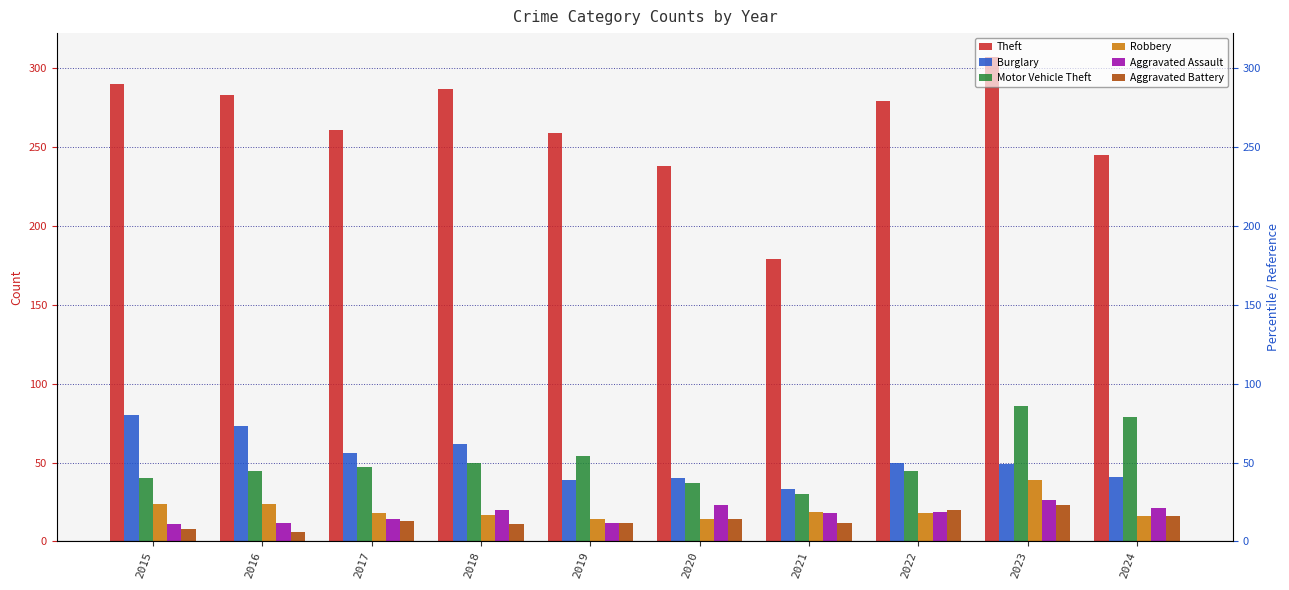

Which series has the widest spread of values?

Theft